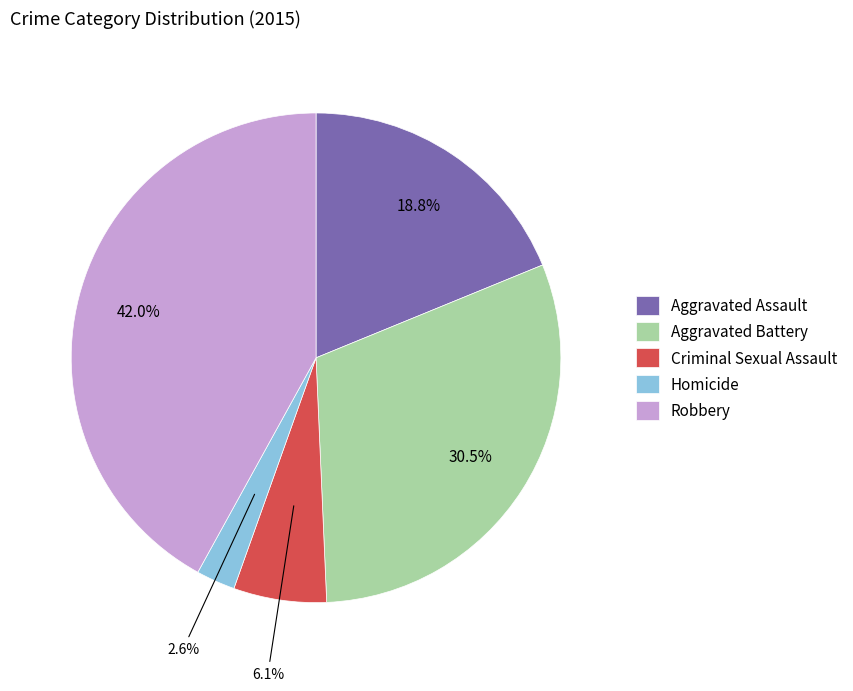

Does Robbery account for over 50% of the chart?

No